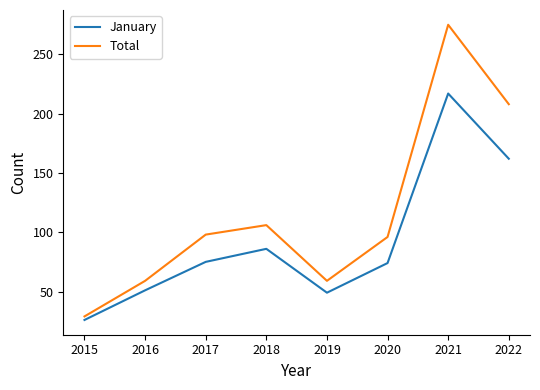

What is the sum of all Total values?

930